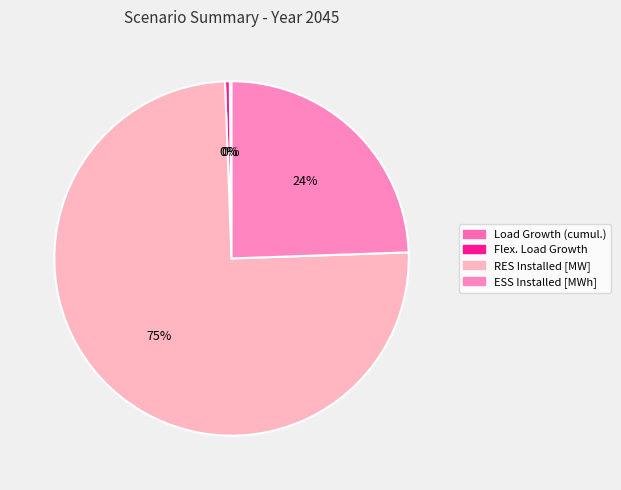

What portion of the pie excludes Flex. Load Growth?

99.6%